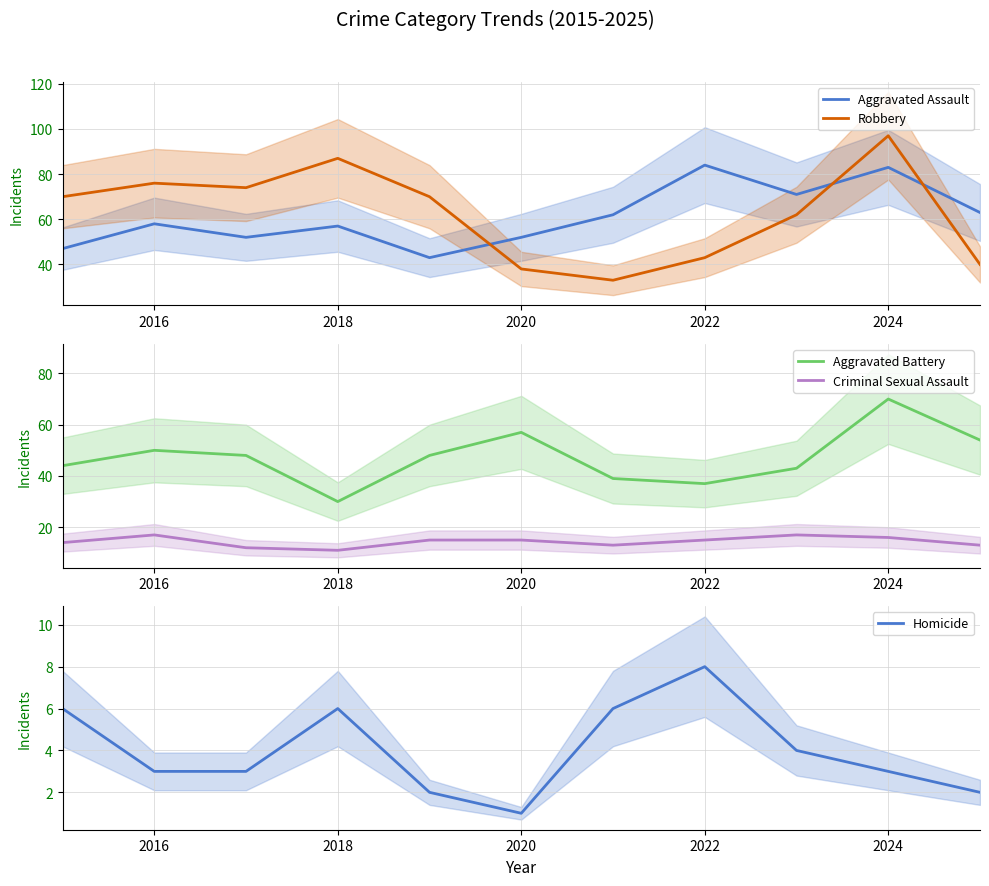

Is it true that Robbery equals 43 at 2018?

False